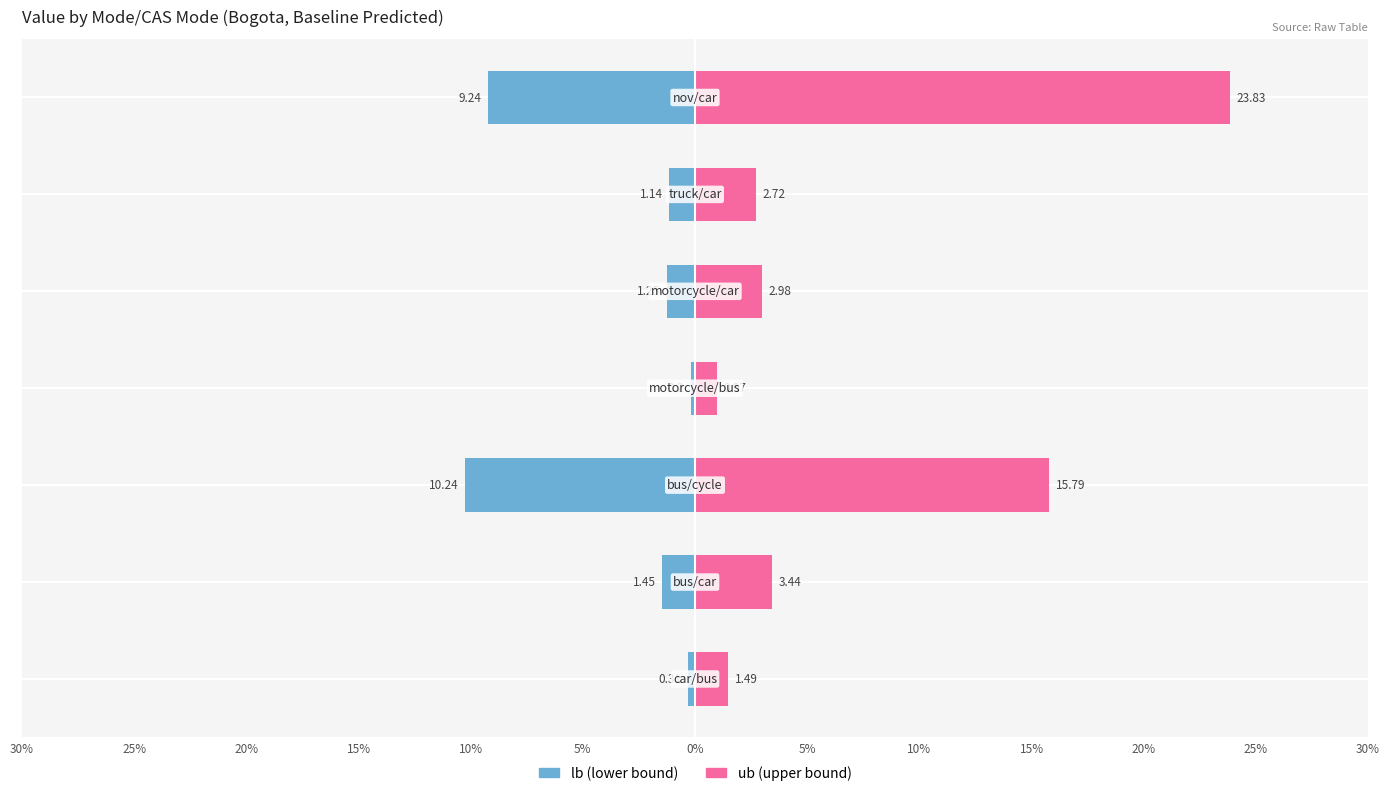

What is the sum of all lb values?

-23.8